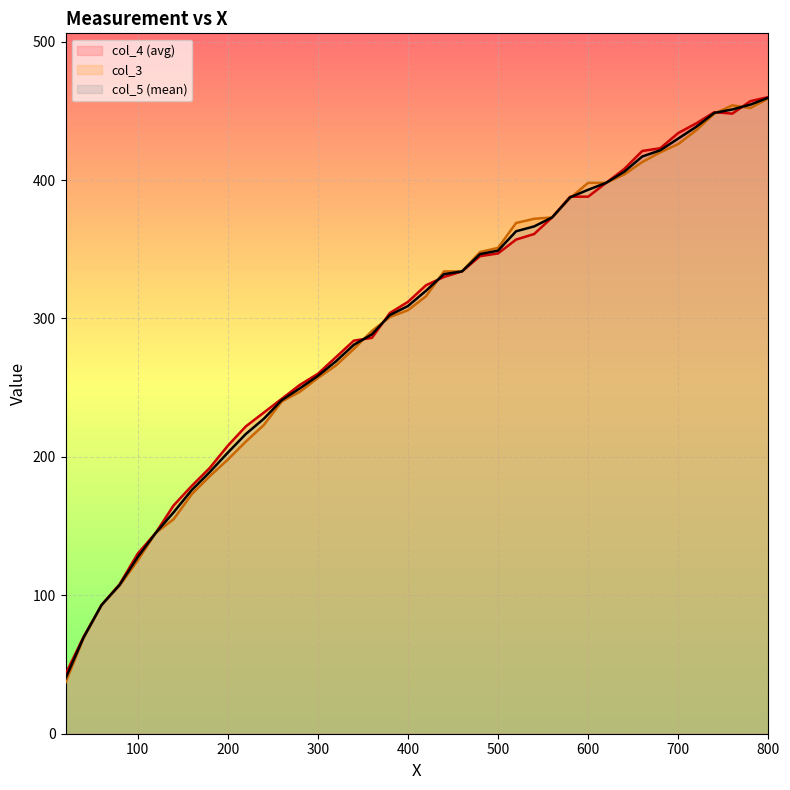

What is the value of the col_3 point at the 38th from the left?

454.0